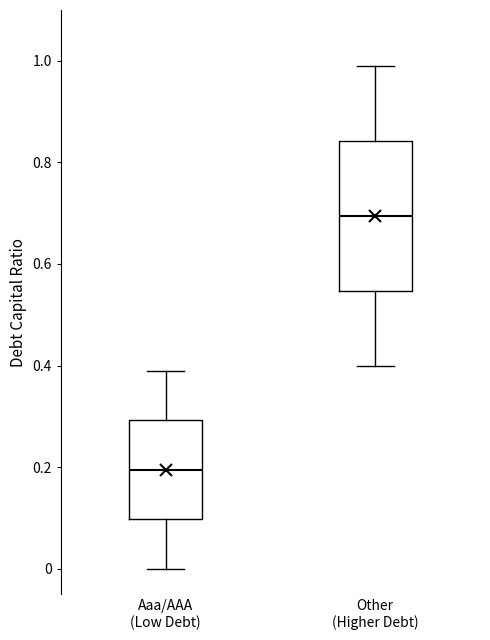

Where does the upper whisker of the box for Aaa/AAA (Low Debt) end on the y-axis? The values are not printed on the chart, so give them approximately, as read against the axis.

0.40